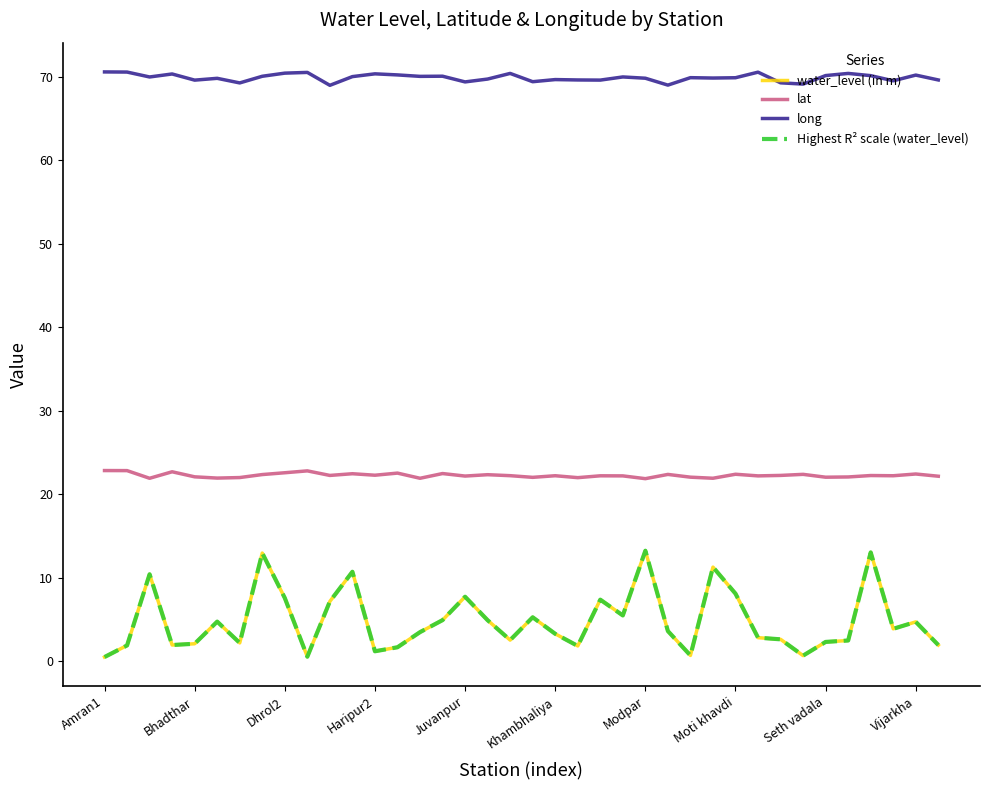

What is the label of the 7th point from the right?

31